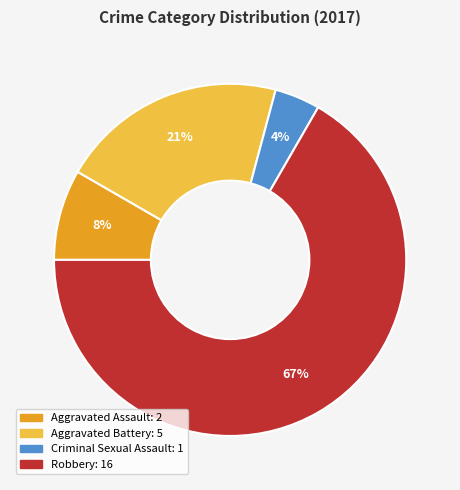

To the nearest percent, what portion does Robbery represent?

67%